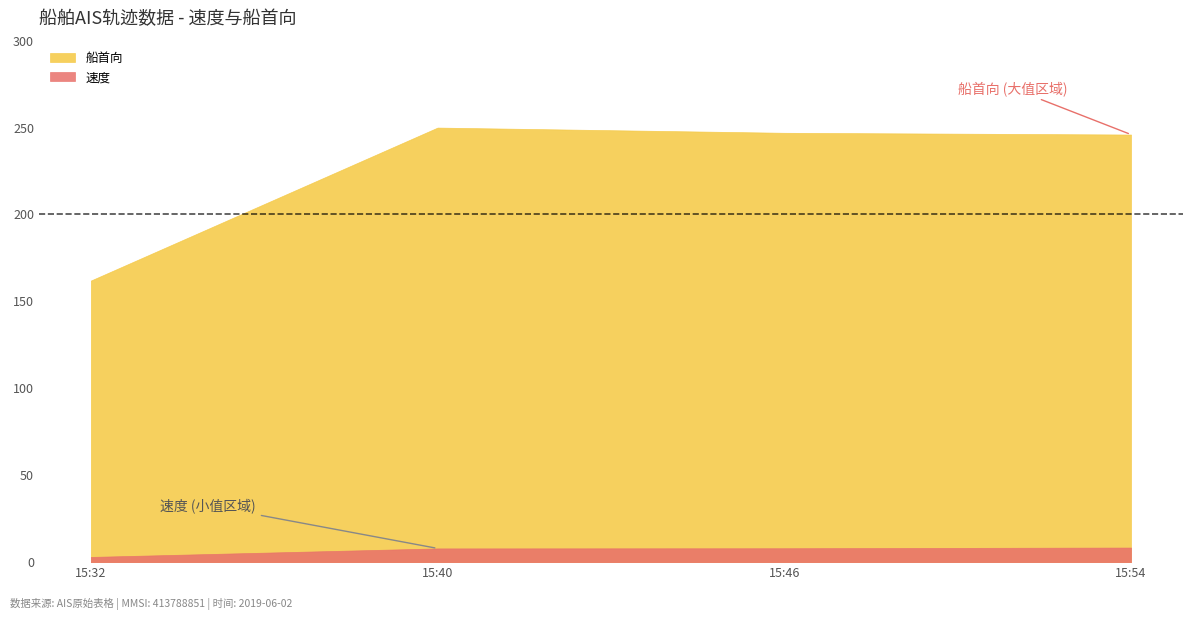

Which category has the lowest value across all series?

15:32